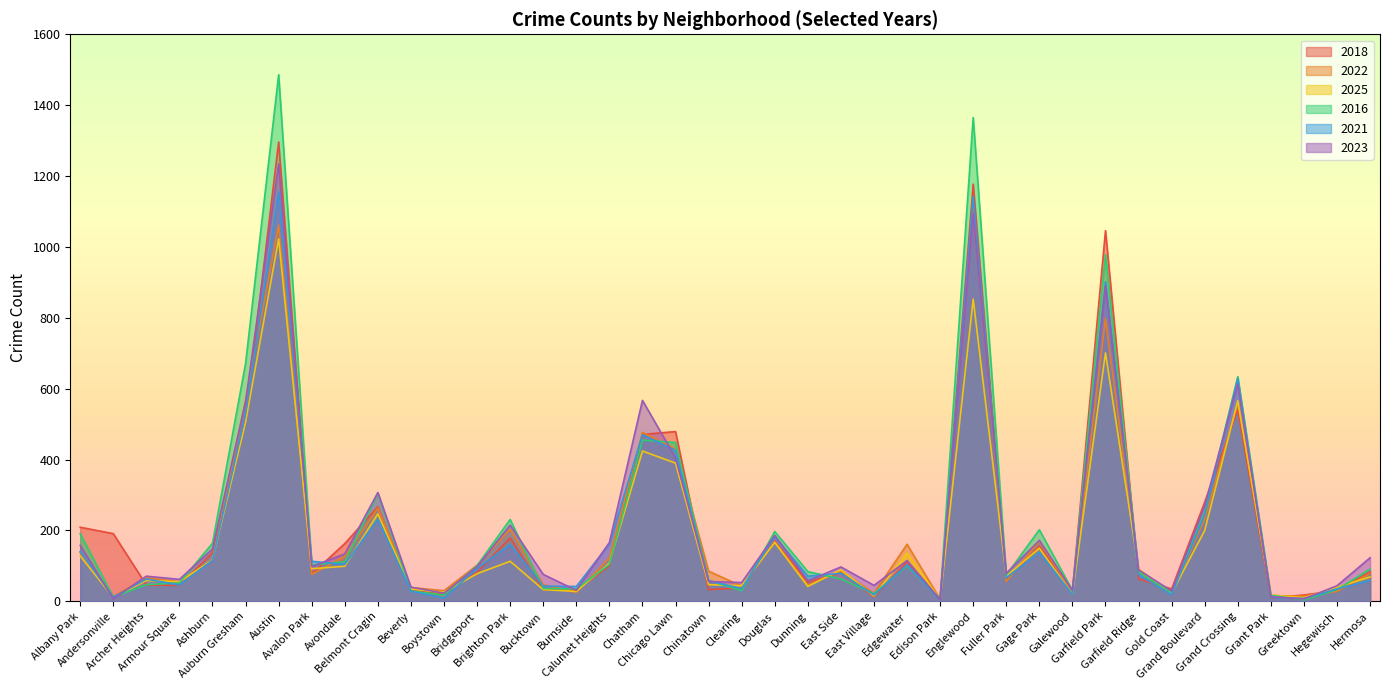

Is it true that 2022 equals 477 at Chatham?

True